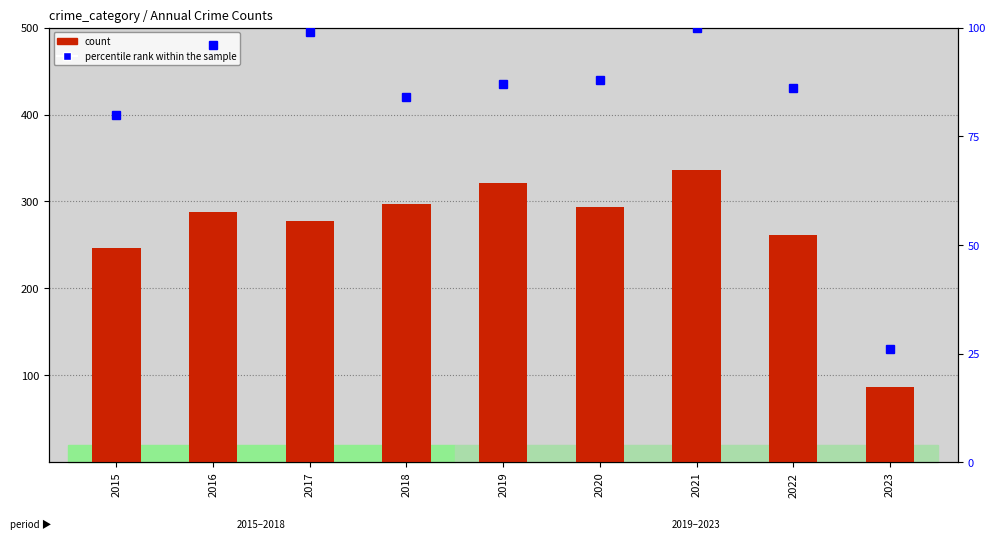

Which series has the largest total across all categories?

count